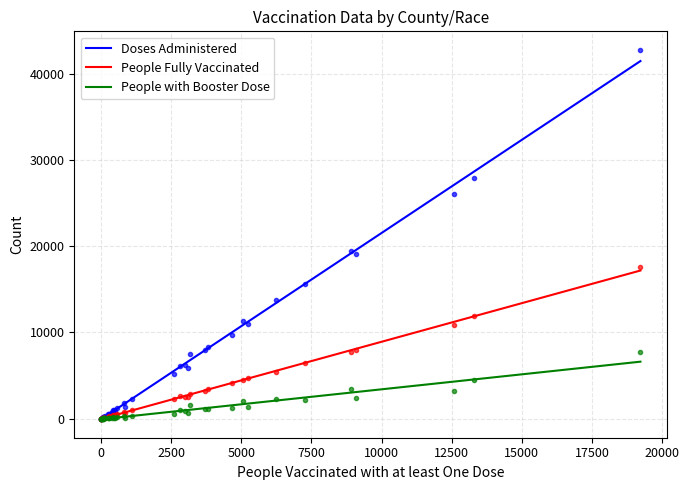

True or false: Doses Administered has more than 1 interior local peaks.

False